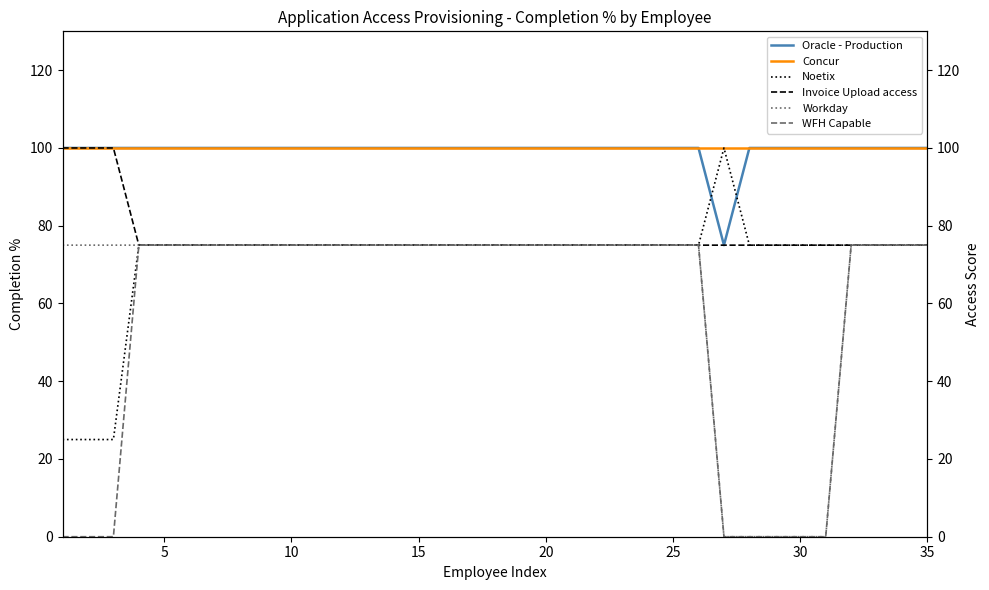

What are all the series names shown in the legend?

Oracle - Production, Concur, Noetix, Invoice Upload access, Workday, WFH Capable